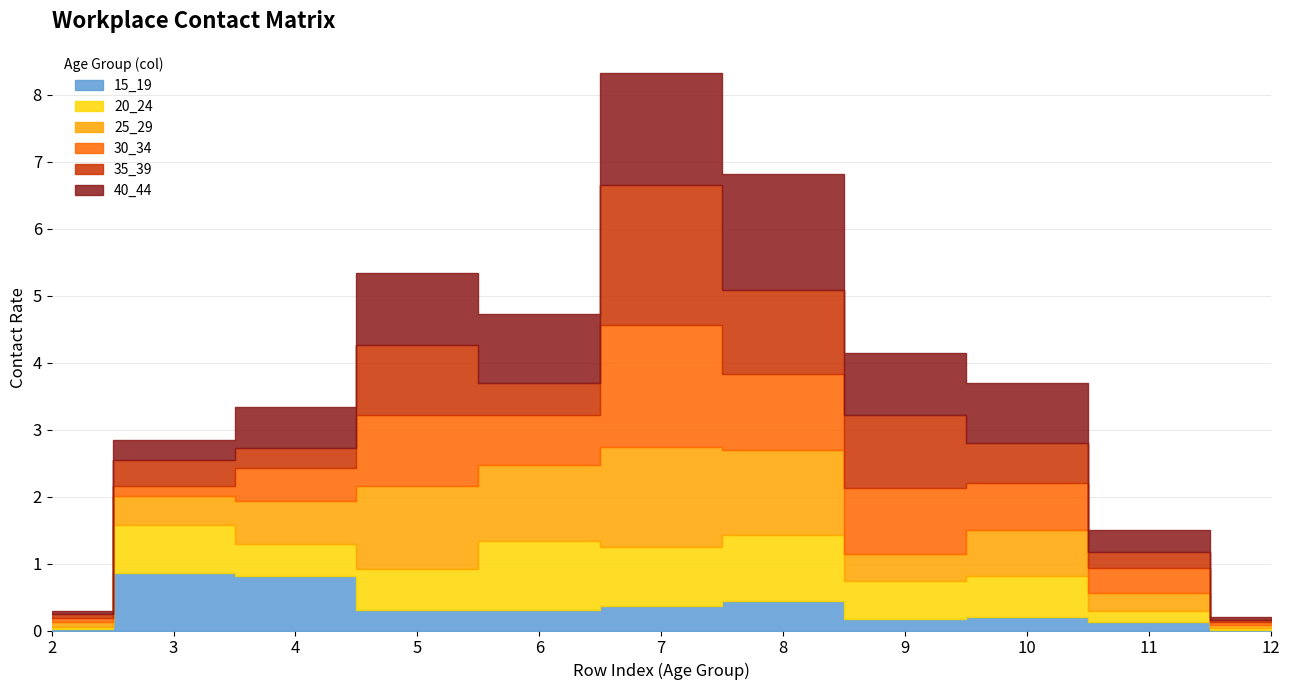

At which label is 30_34 closest to 0?

12